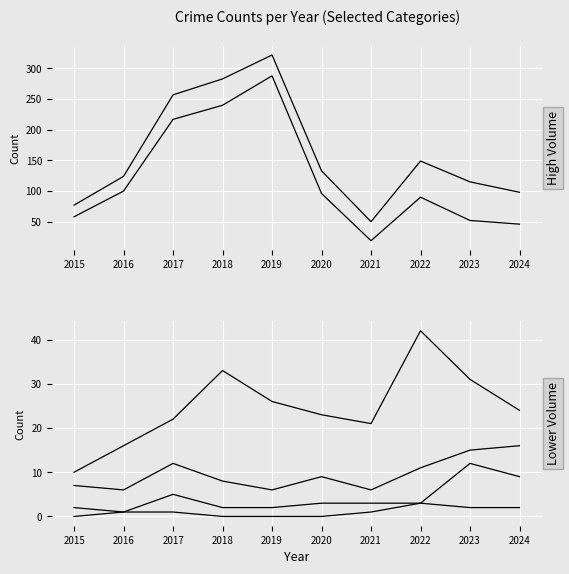

True or false: Aggravated Battery and Total cross at least once.

False